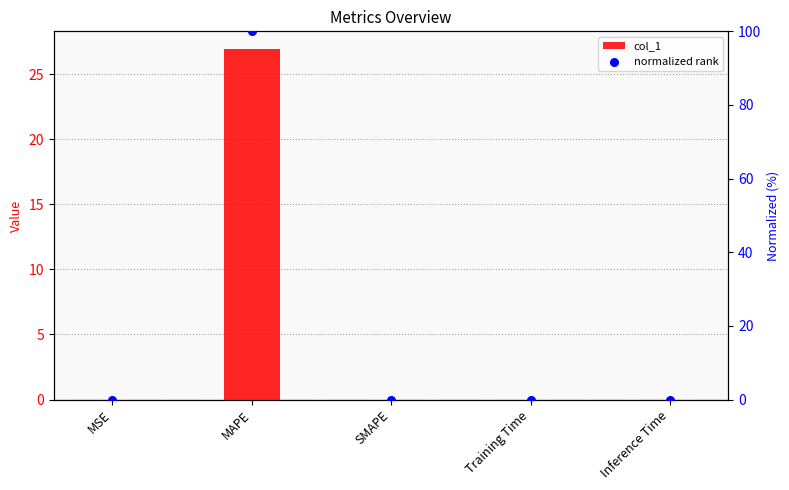

Which series has the largest Y range (max minus min)?

normalized rank